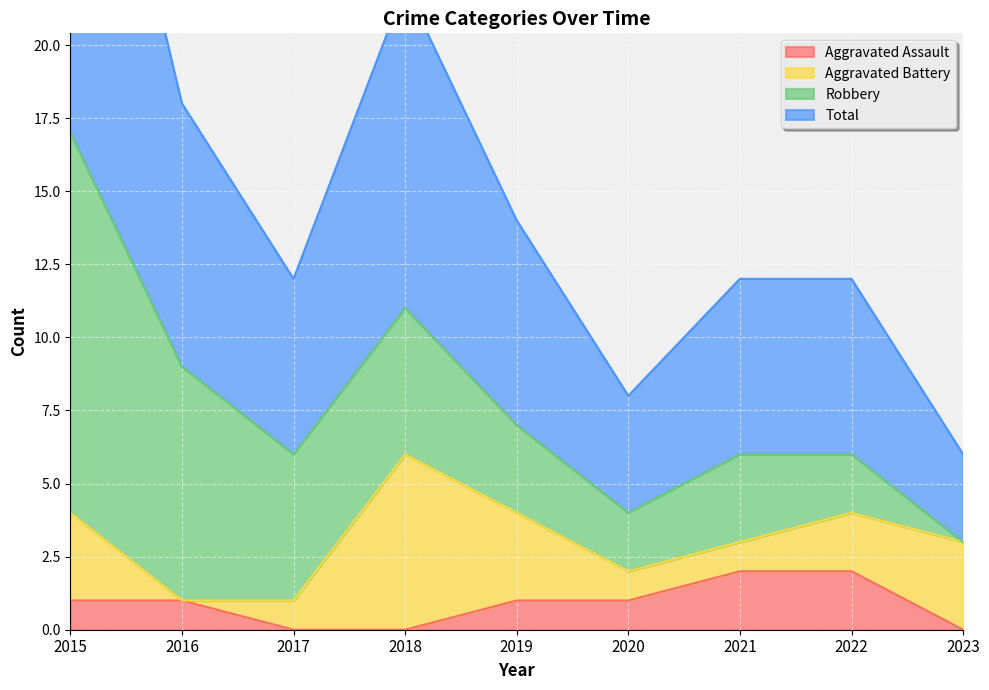

What is the difference between the second highest and minimum values in the Total series?

8